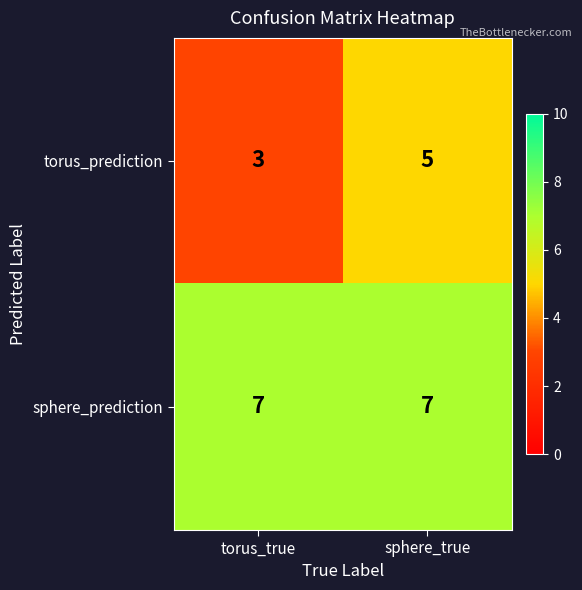

Is it true that sphere_prediction equals 7 at sphere_true?

True